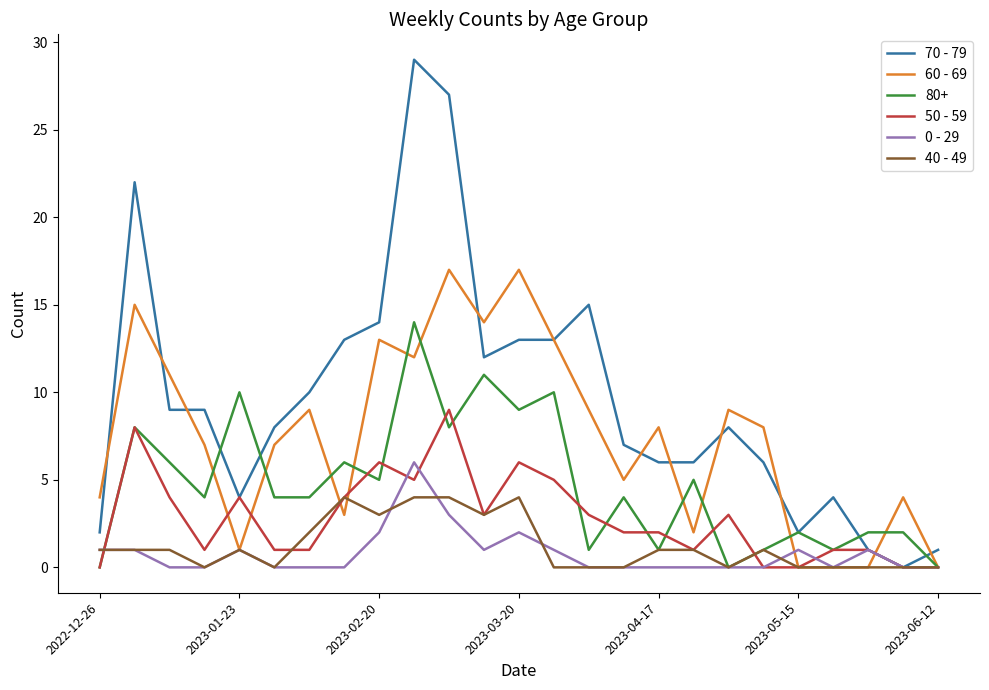

Which series has the largest total across all categories?

70 - 79